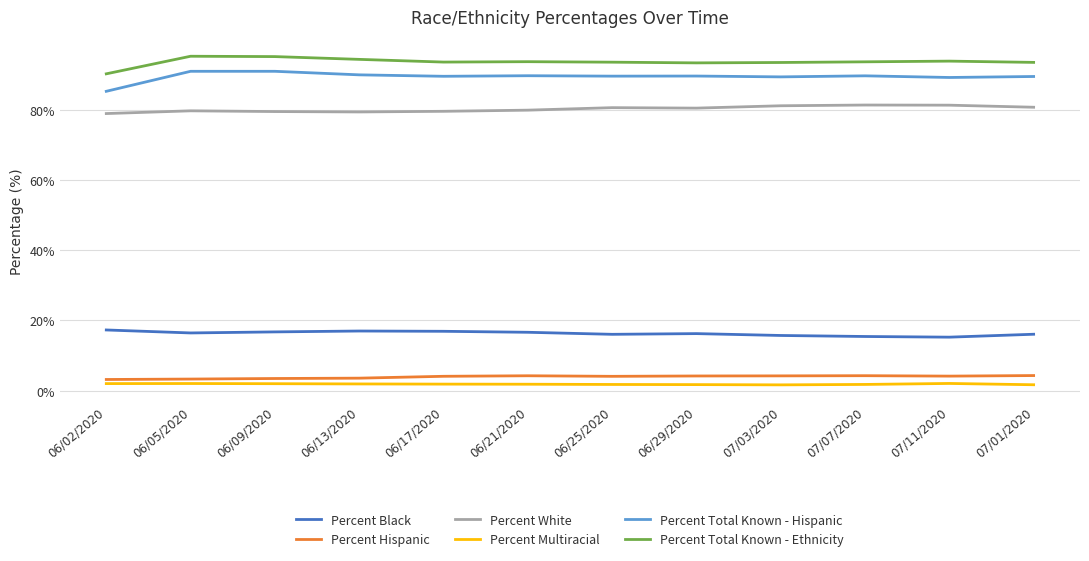

What is the highest value of the Percent Black series?

17.3